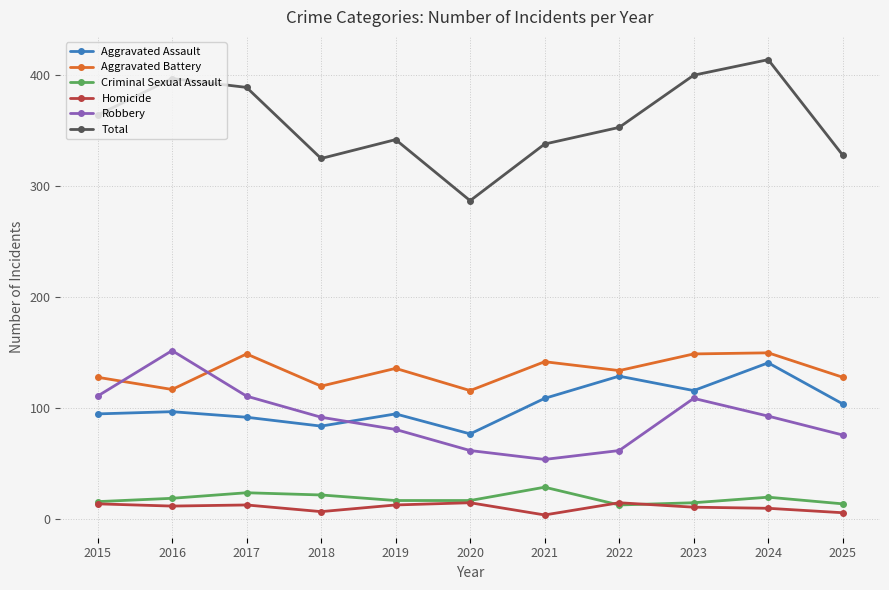

In Total, how many points are higher than both neighbors (excluding endpoints)?

3